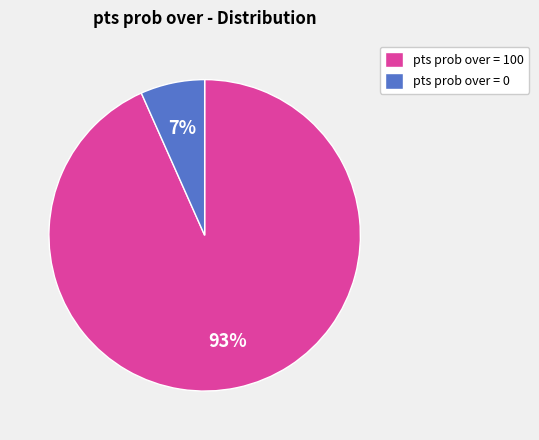

To the nearest percent, what portion does pts prob over = 100 represent?

93%